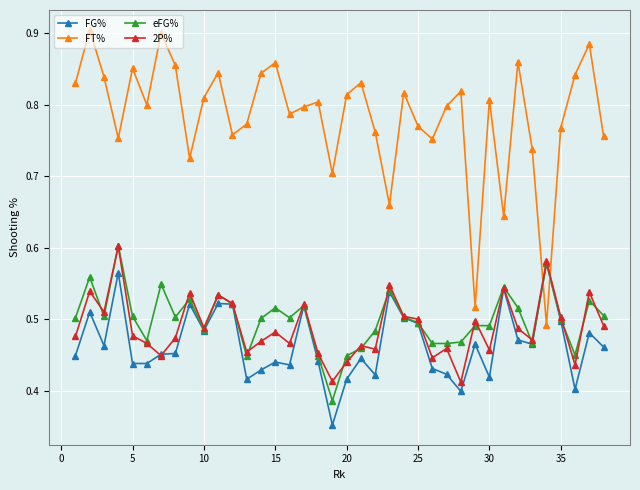

Count the FT% values in the range 0 to 1.

38